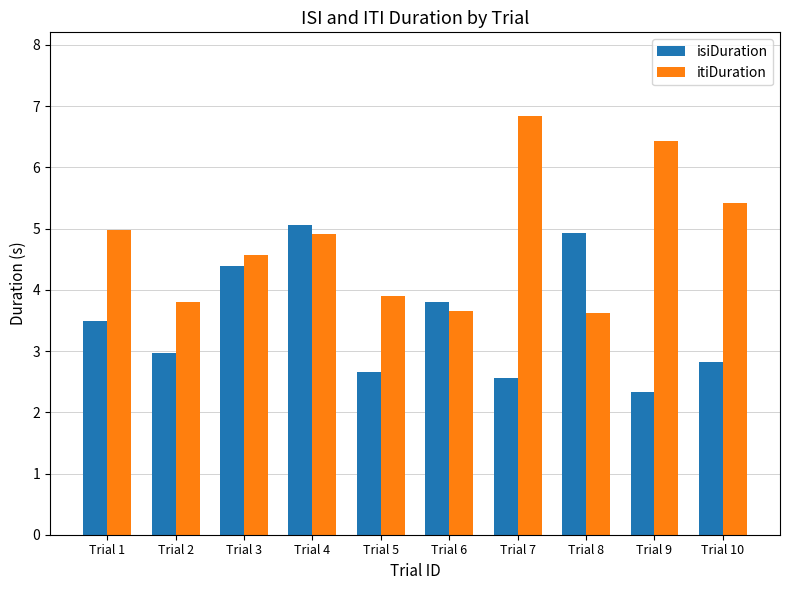

Reading left to right, transcribe all the data shown in this chart.

isiDuration: 3.5	3.0	4.4	5.1	2.7	3.8	2.6	4.9	2.3	2.8
itiDuration: 5.0	3.8	4.6	4.9	3.9	3.7	6.8	3.6	6.4	5.4